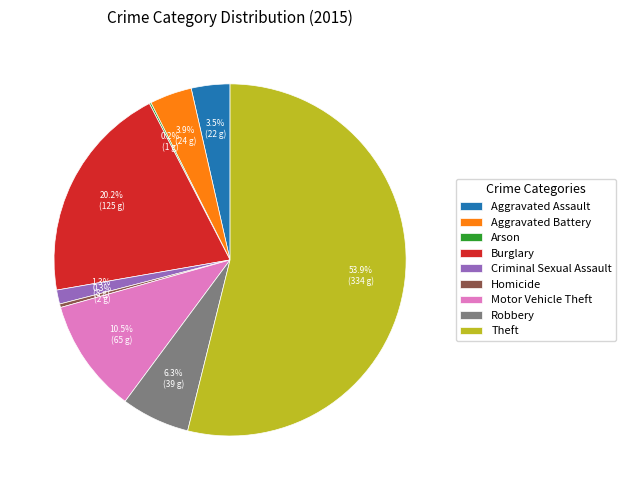

To the nearest percent, what is the combined percentage of Aggravated Battery and Theft?

58%